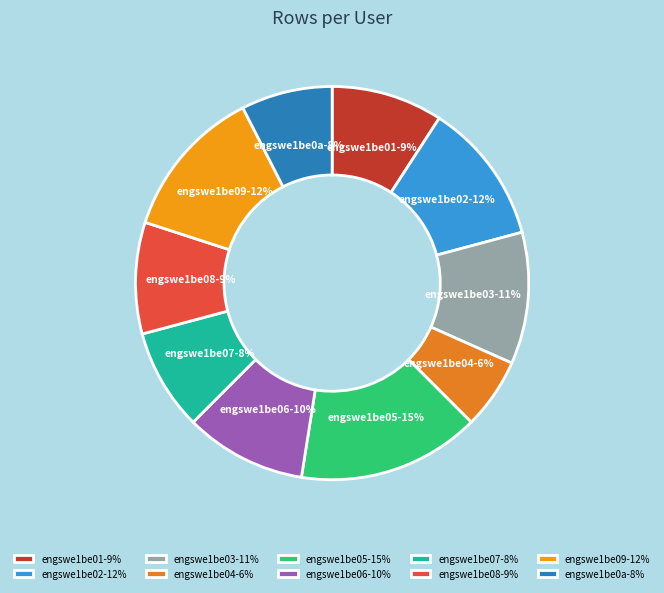

What percentage is the engswe1be07 slice, to the nearest percent?

8%